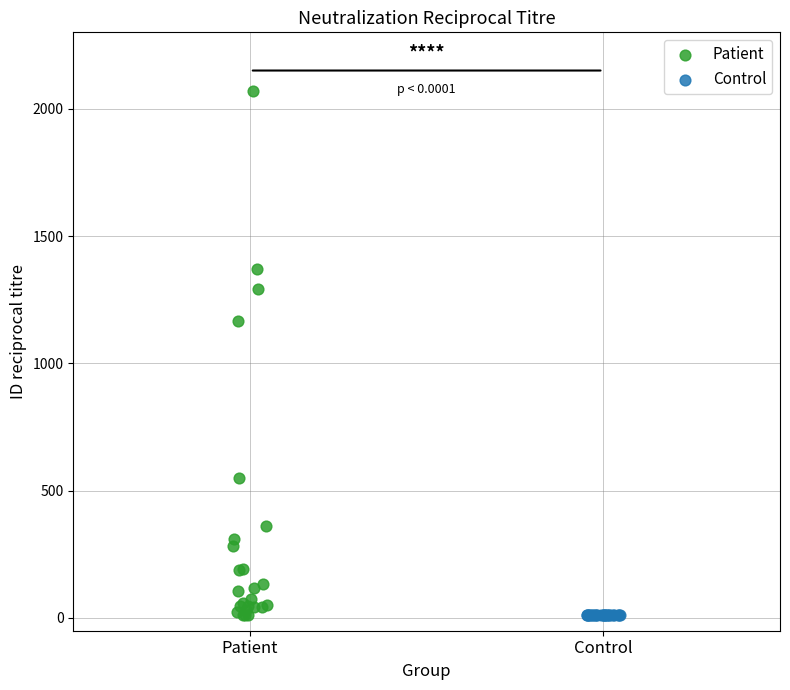

Which series reaches the maximum Y coordinate?

Patient